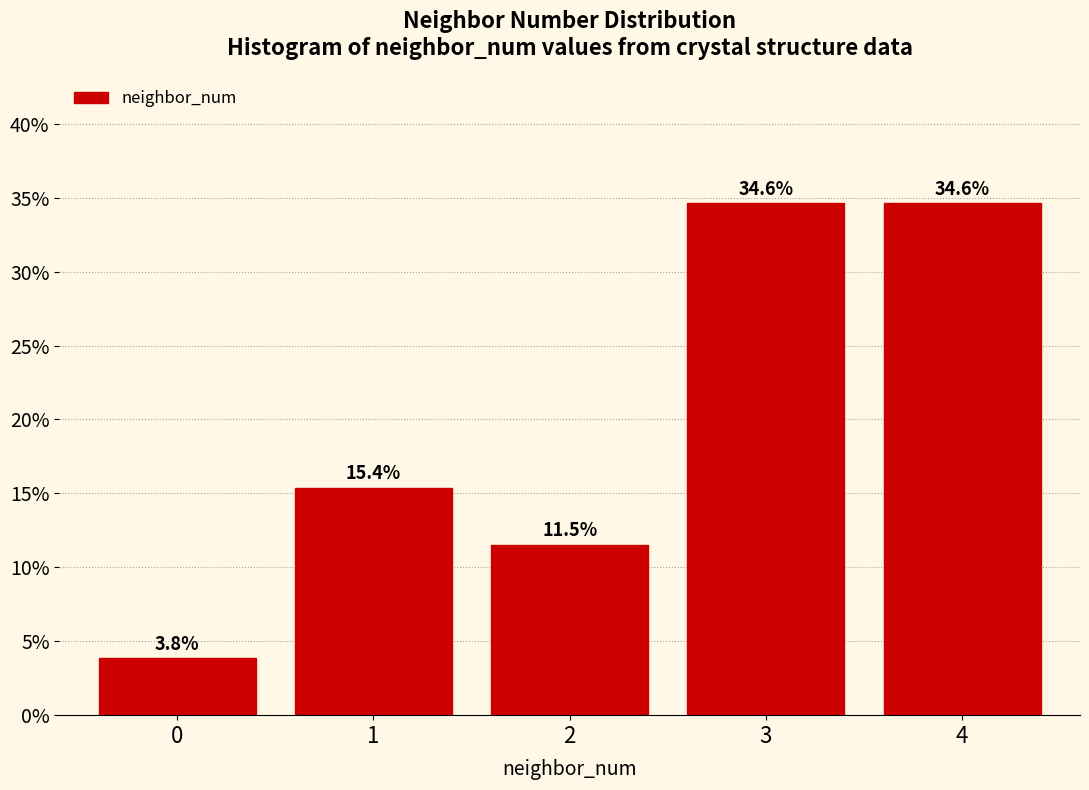

Reading left to right, transcribe all the data shown in this chart.

3.8	15.4	11.5	34.6	34.6